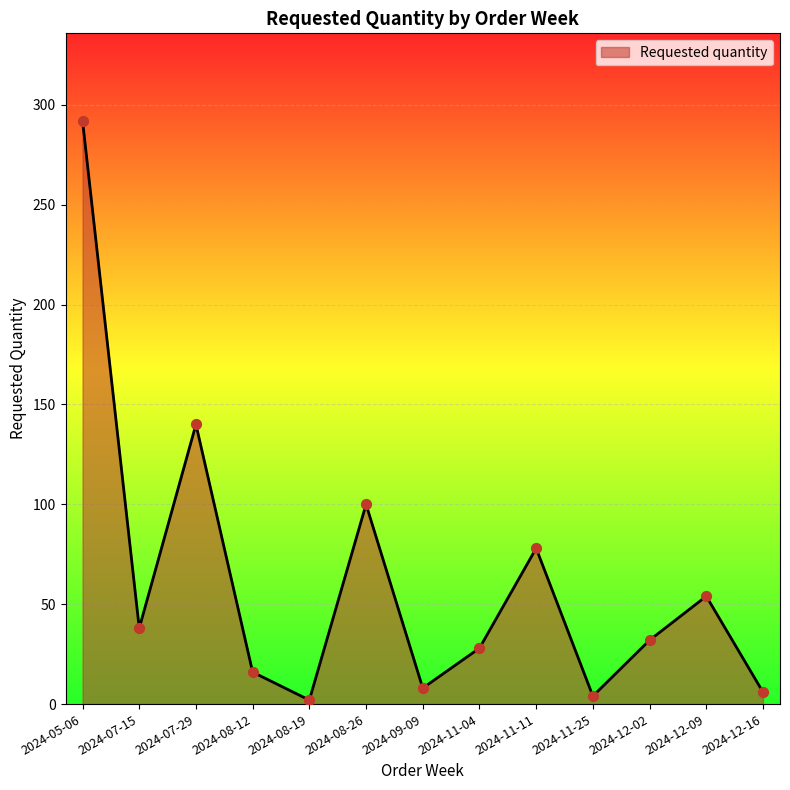

Approximately how many times larger is the value at 2024-09-09 compared to 2024-08-26?

0.1